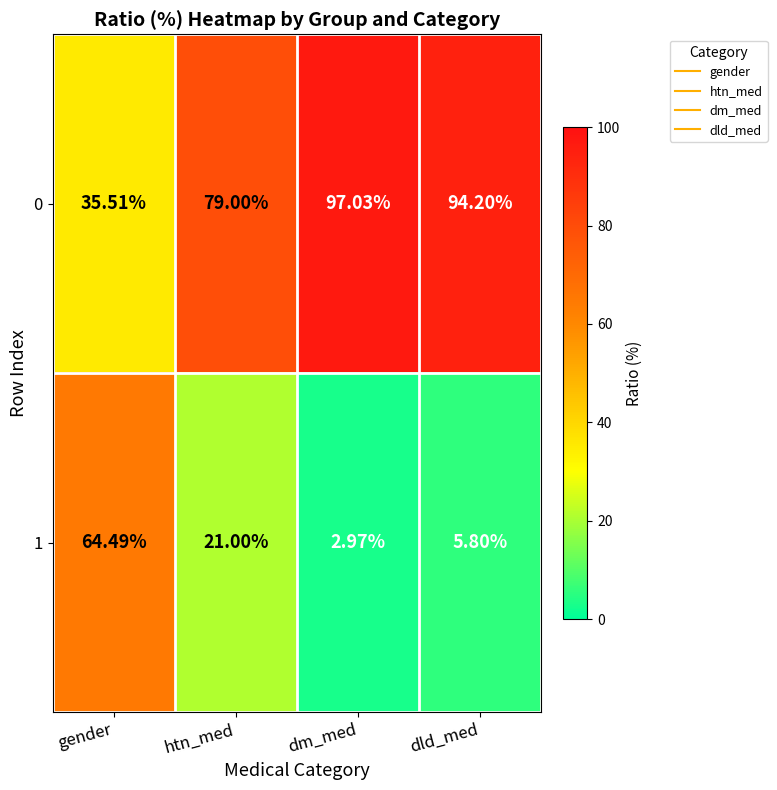

Rank the series by their average value, from highest to lowest.

0, 1